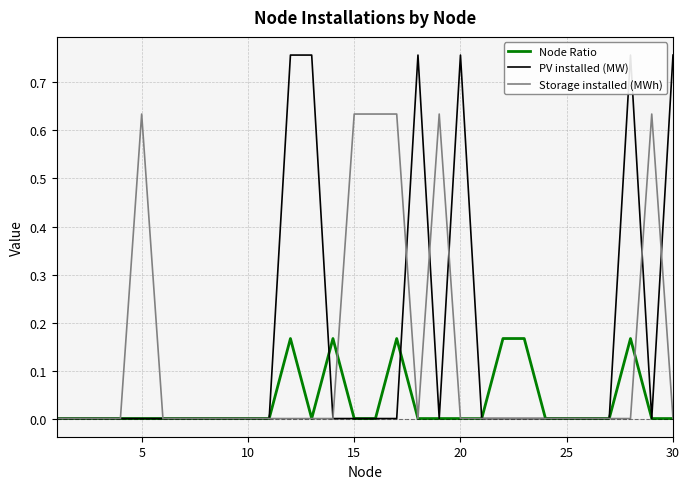

Is it true that Node Ratio equals 0.0 at 25?

True